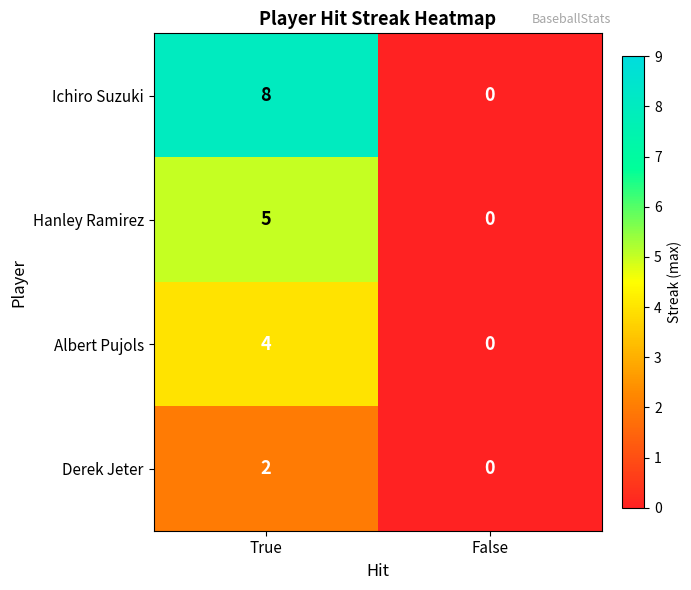

What is the difference between the highest and lowest values at True?

6